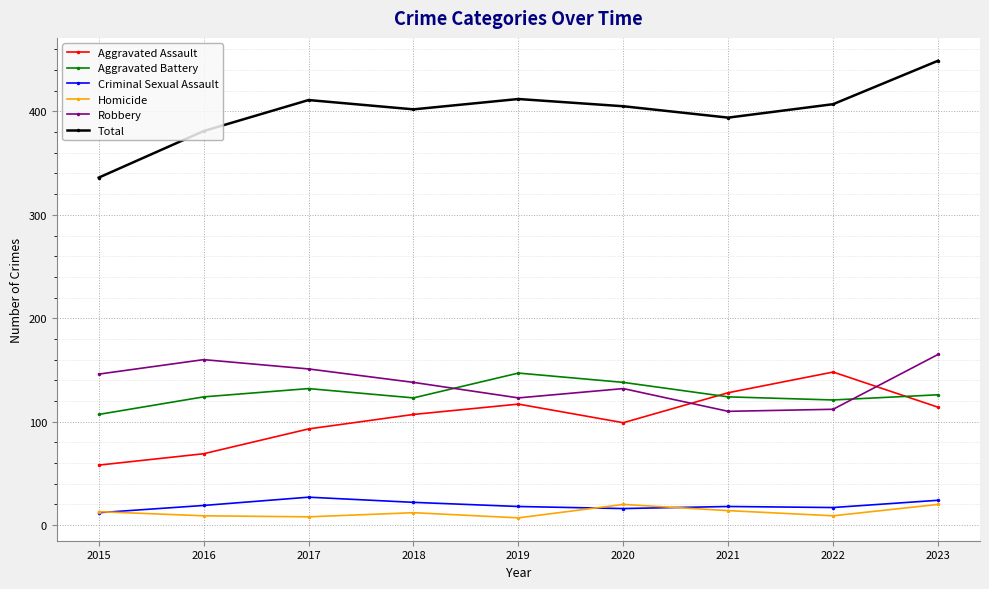

The Total series shows 449 at 2023. True or false?

True